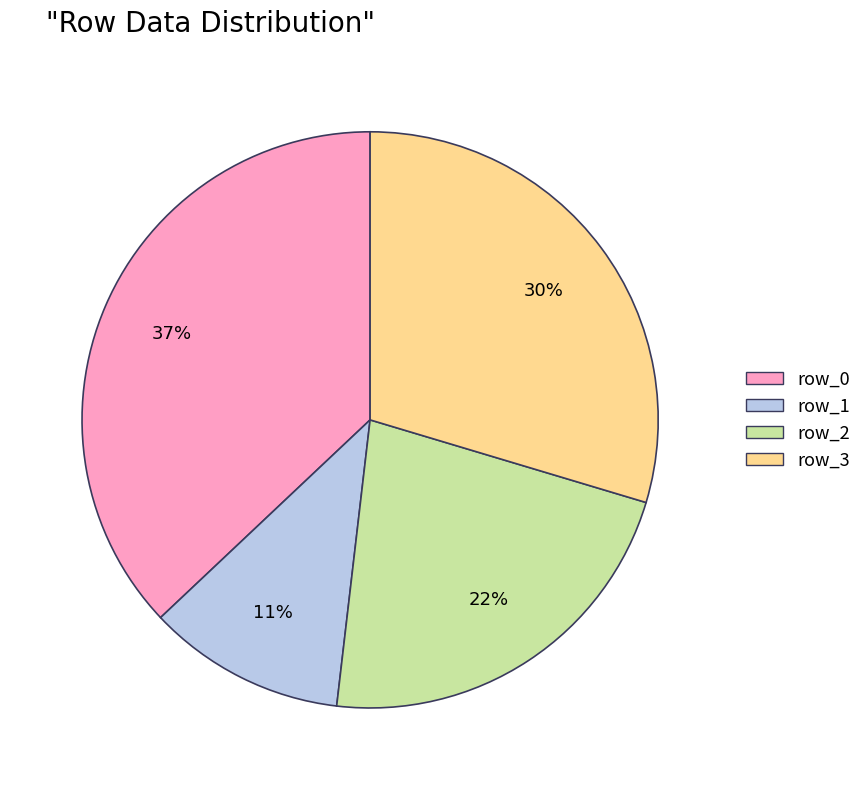

To the nearest percent, what portion does row_1 represent?

11%